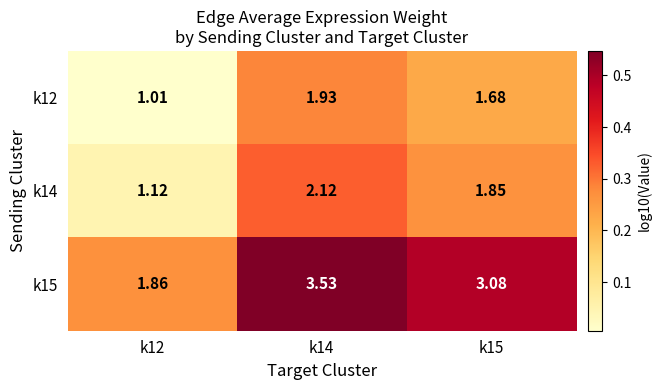

What is the total value across all series at k12?

4.0